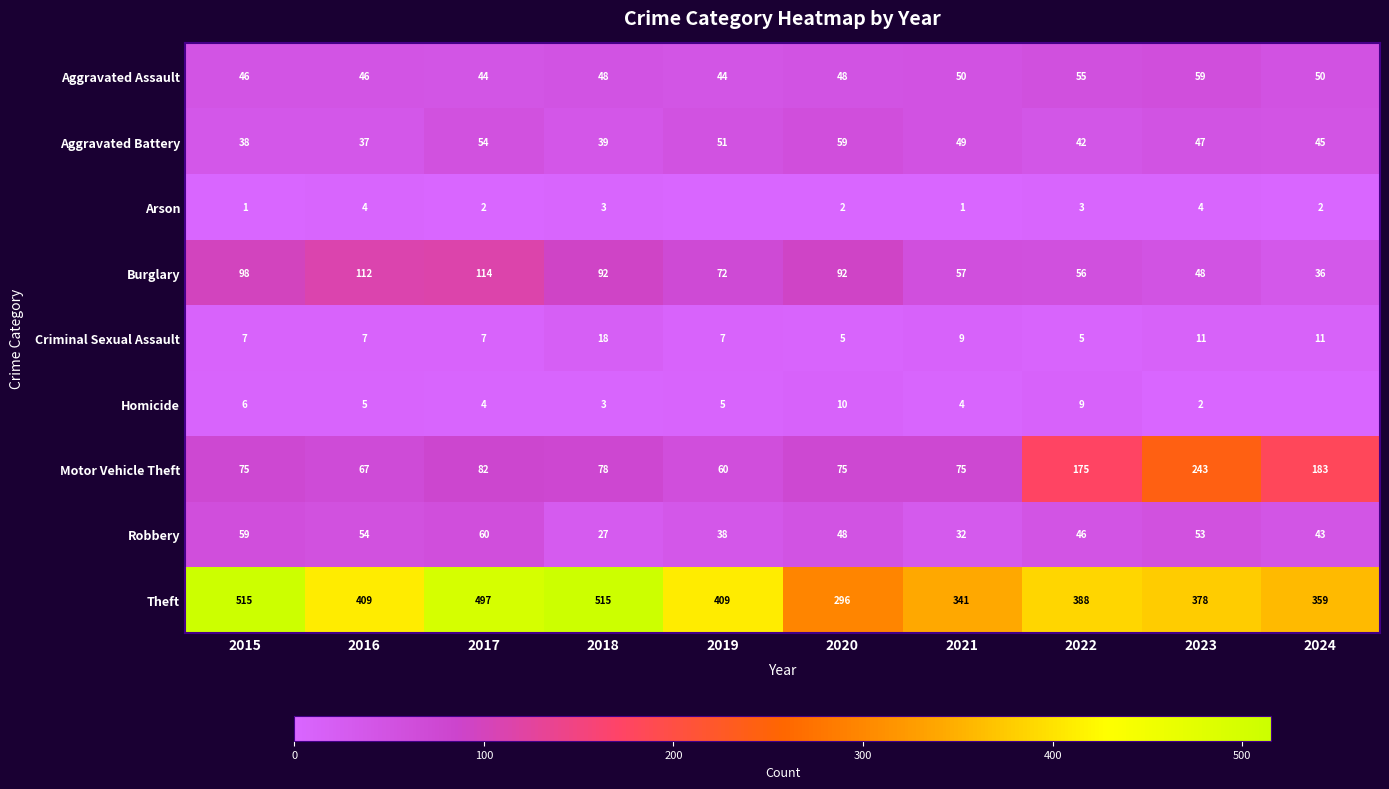

How many Aggravated Assault values are between 46 and 50?

6